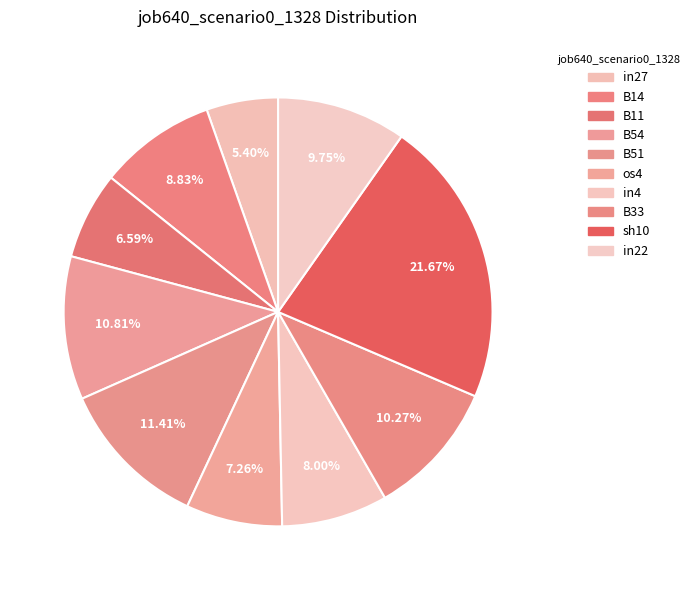

What is the smallest slice in the pie chart?

in27